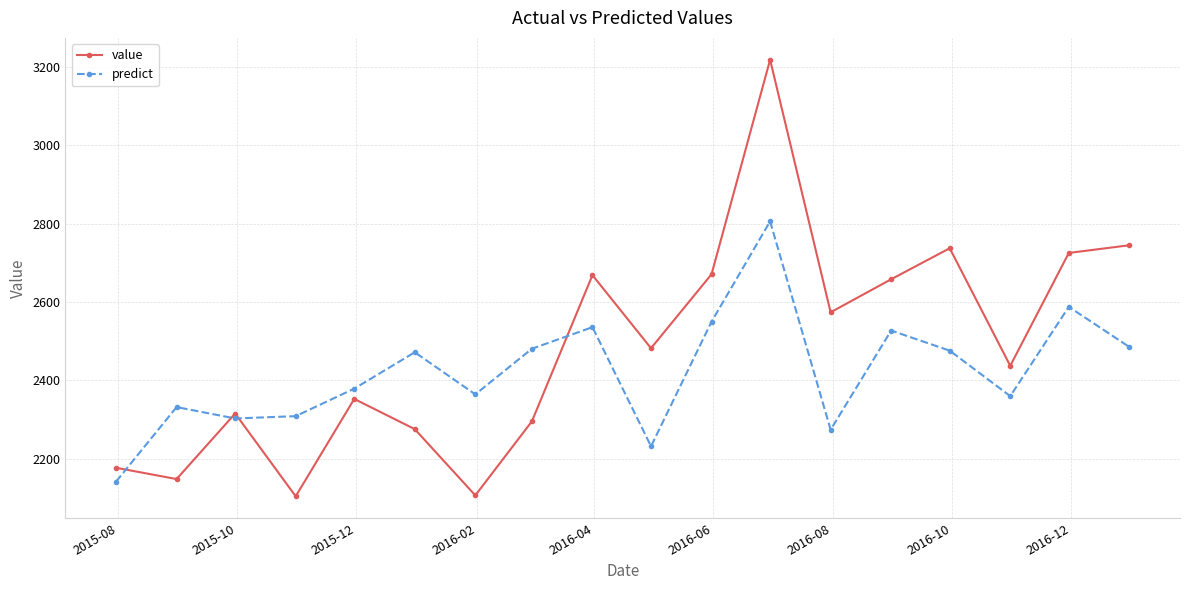

Which series ends up on top after the final intersection of value and predict?

value